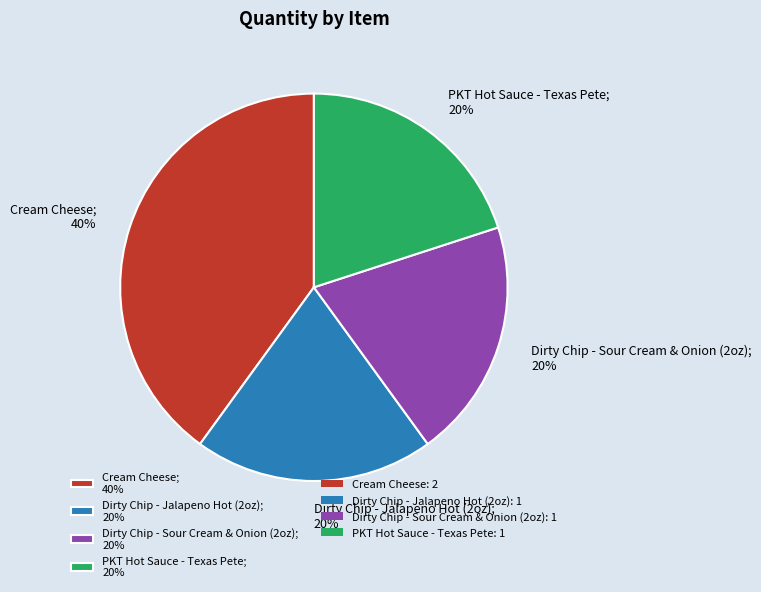

What is the largest slice in the pie chart?

Cream Cheese